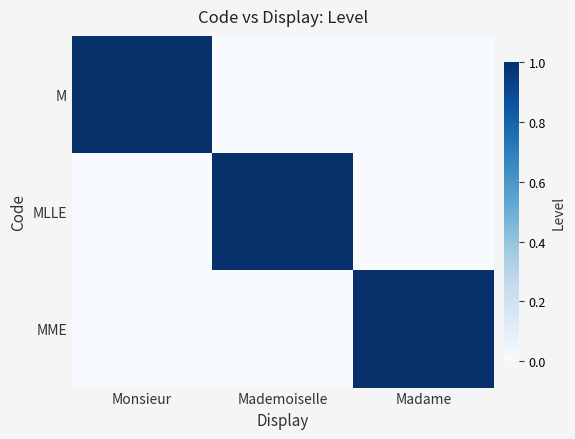

List the series in order of their peak value, lowest first.

M, MLLE, MME